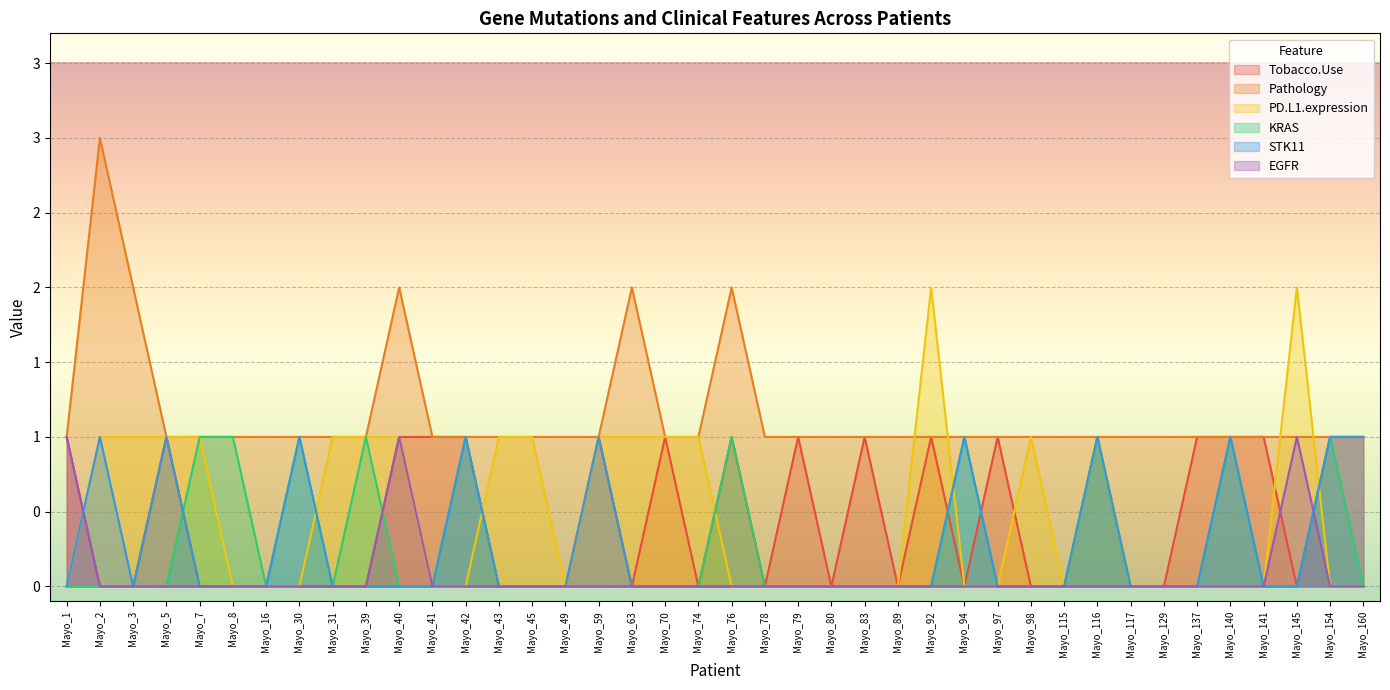

What are all the series names shown in the legend?

Tobacco.Use, Pathology, PD.L1.expression, KRAS, STK11, EGFR